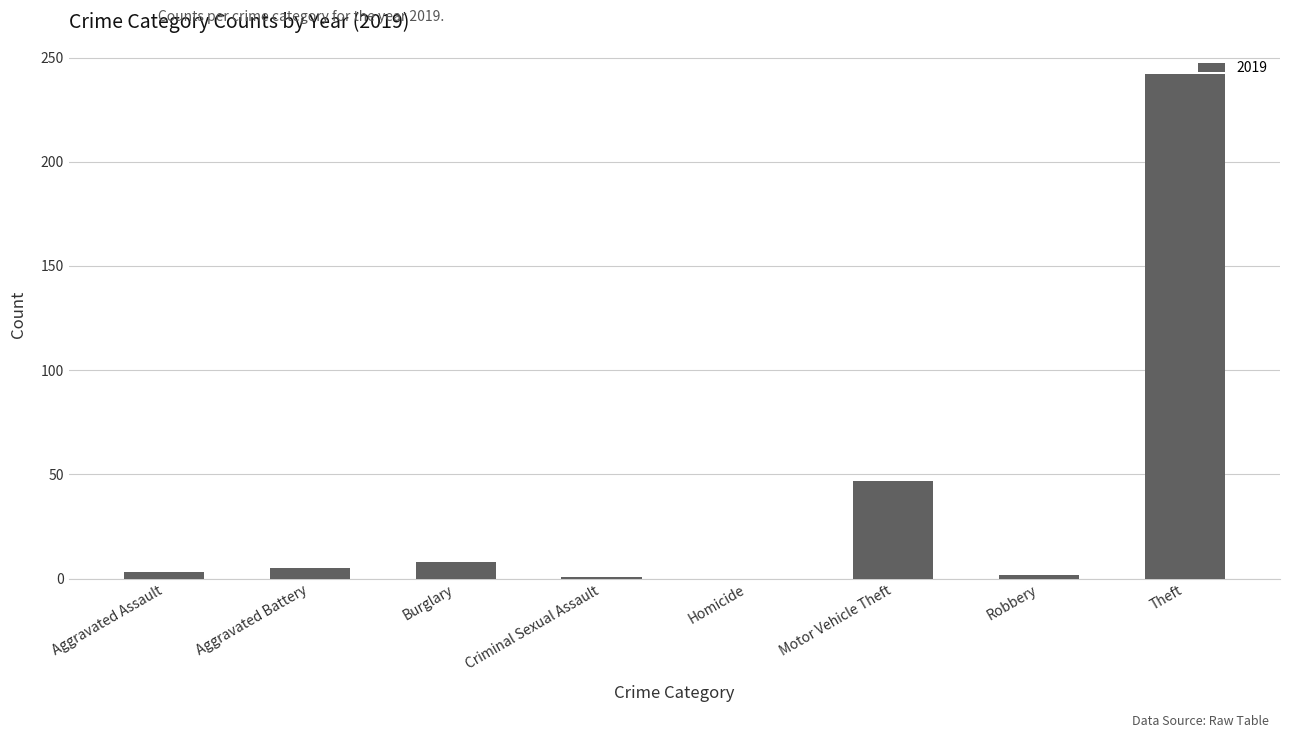

What is the sum of all values?

308